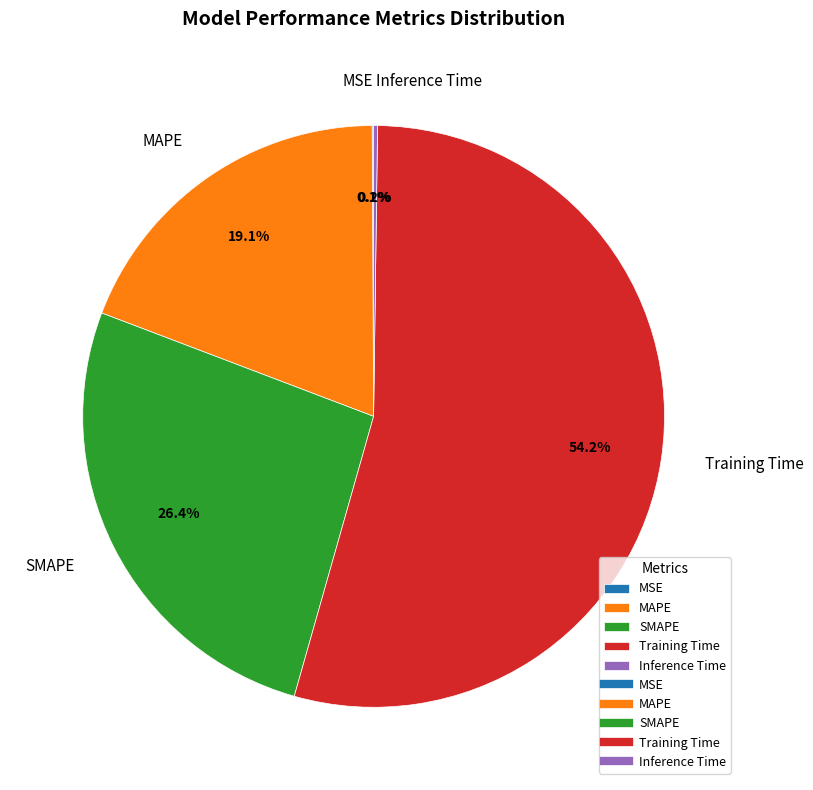

Which category has the biggest portion of the pie?

Training Time